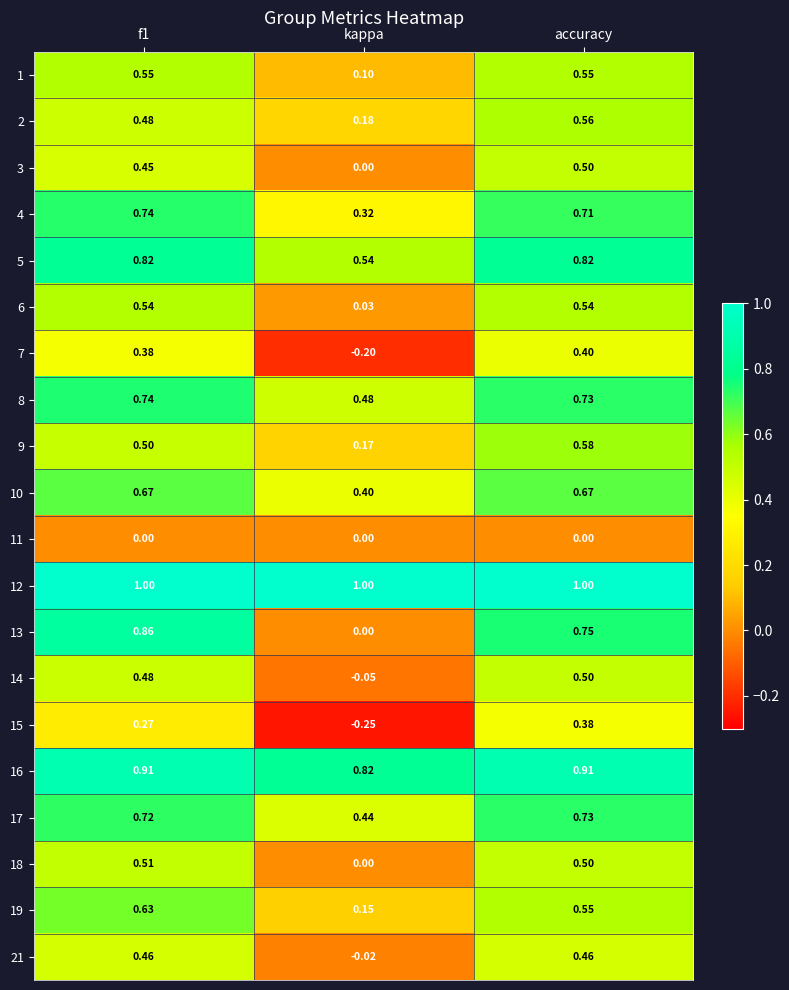

Which category has the lowest value across all series?

kappa